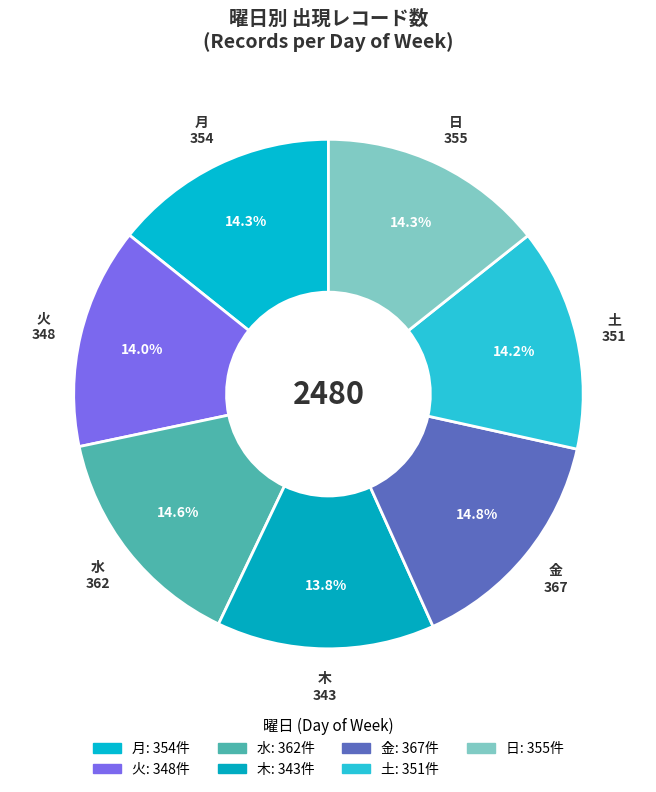

How many slices are in this pie chart?

7